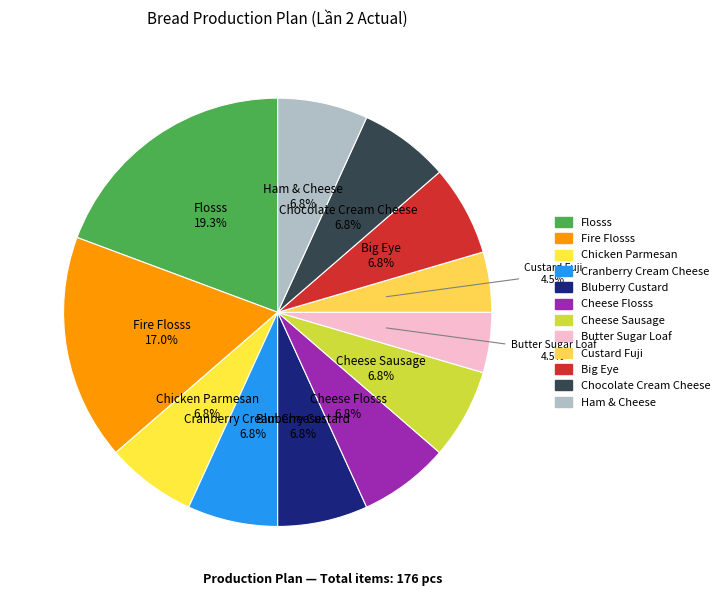

Is it true that Cheese Flosss is 1% of the pie?

False